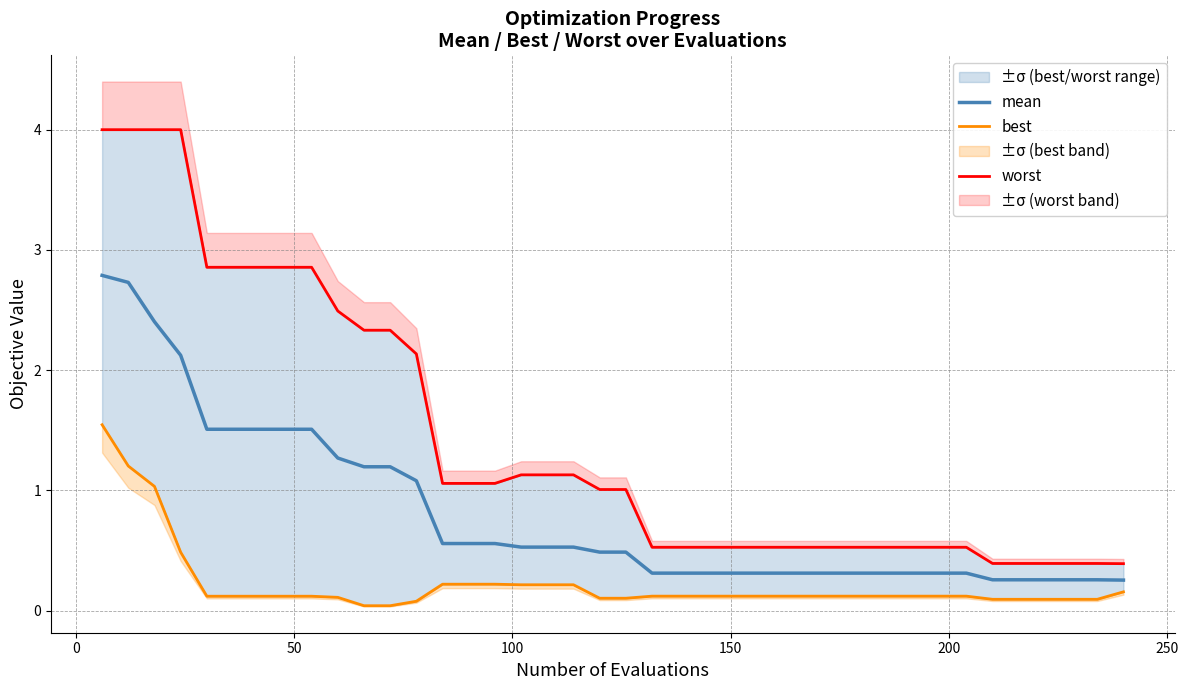

What is the minimum value for mean?

0.3